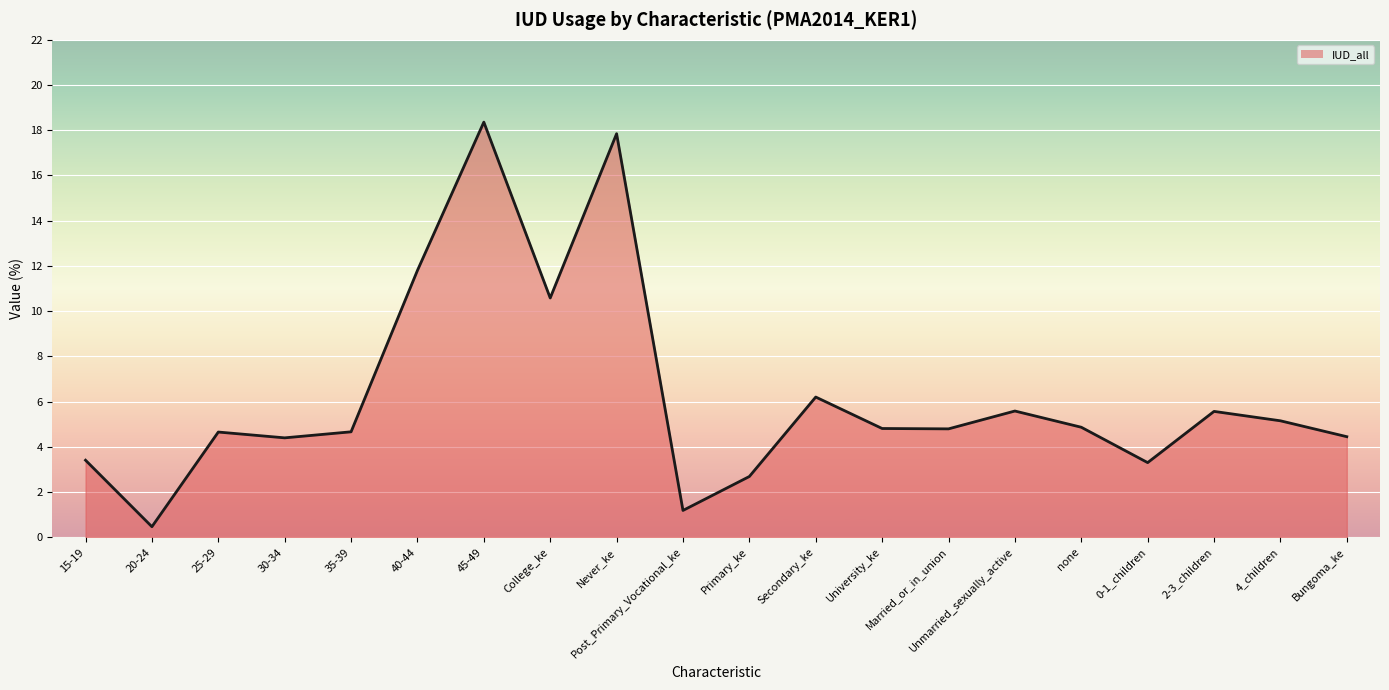

Rank the categories by value from highest to lowest.

45-49, Never_ke, 40-44, College_ke, Secondary_ke, Unmarried_sexually_active, 2-3_children, 4_children, none, University_ke, Married_or_in_union, 35-39, 25-29, Bungoma_ke, 30-34, 15-19, 0-1_children, Primary_ke, Post_Primary_Vocational_ke, 20-24